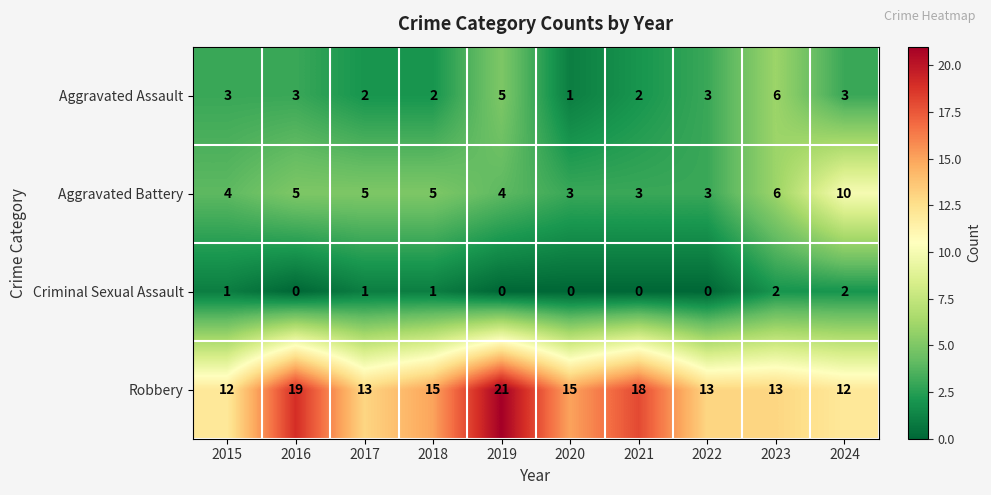

List the series in order of their peak value, lowest first.

Criminal Sexual Assault, Aggravated Assault, Aggravated Battery, Robbery